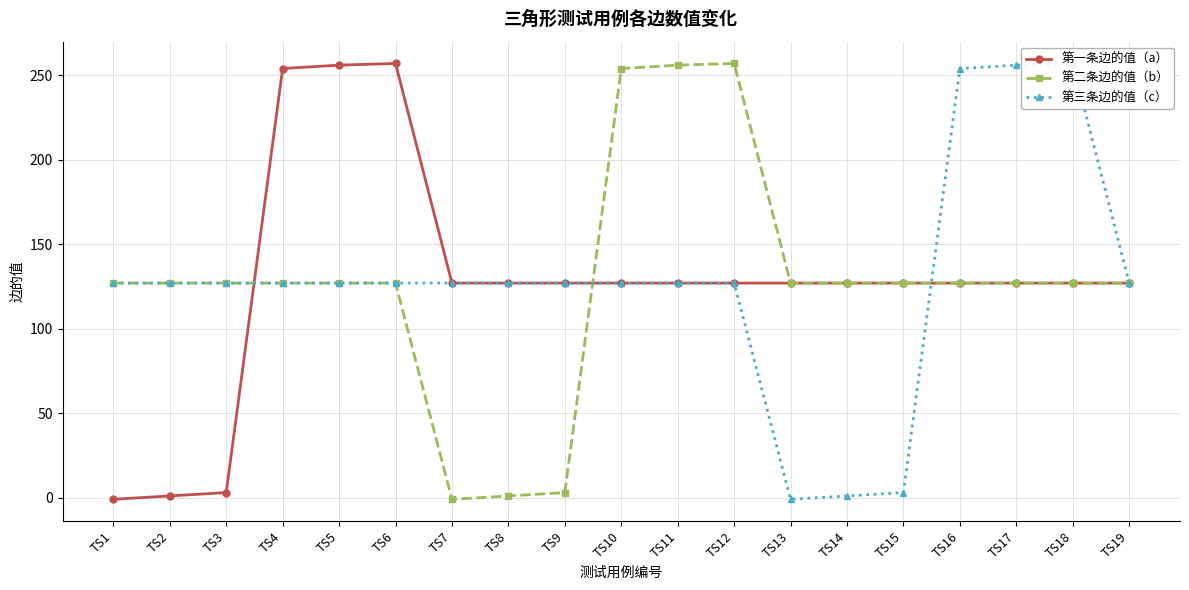

Read the 第三条边的值（c） value at TS10, to the nearest 50.

150